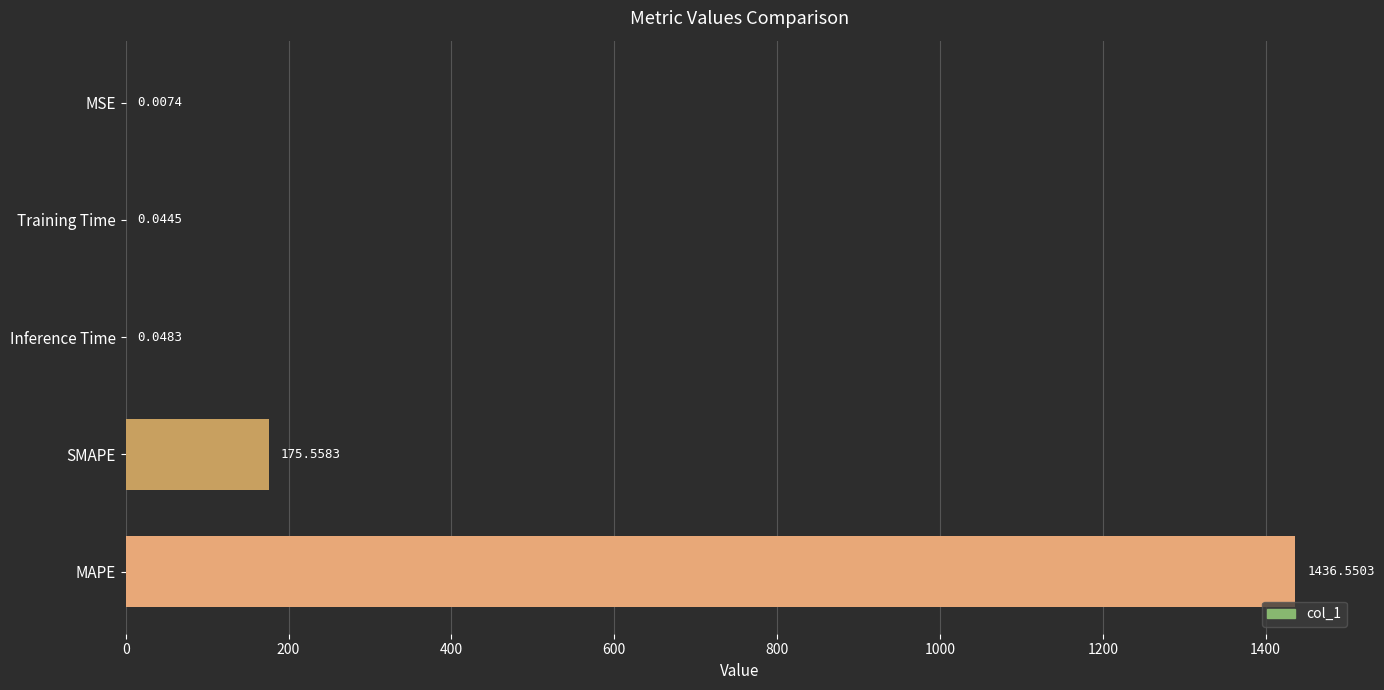

What is the average value?

322.4